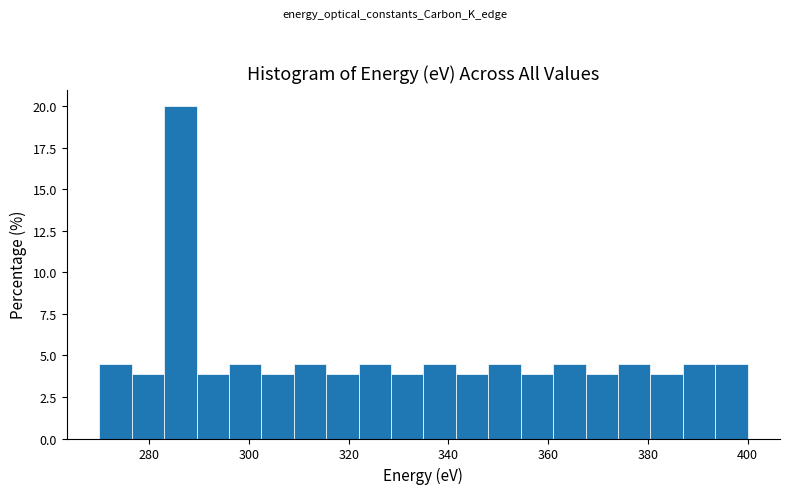

Read against the x-axis, roughly where is the centre of the tallest bar?

286